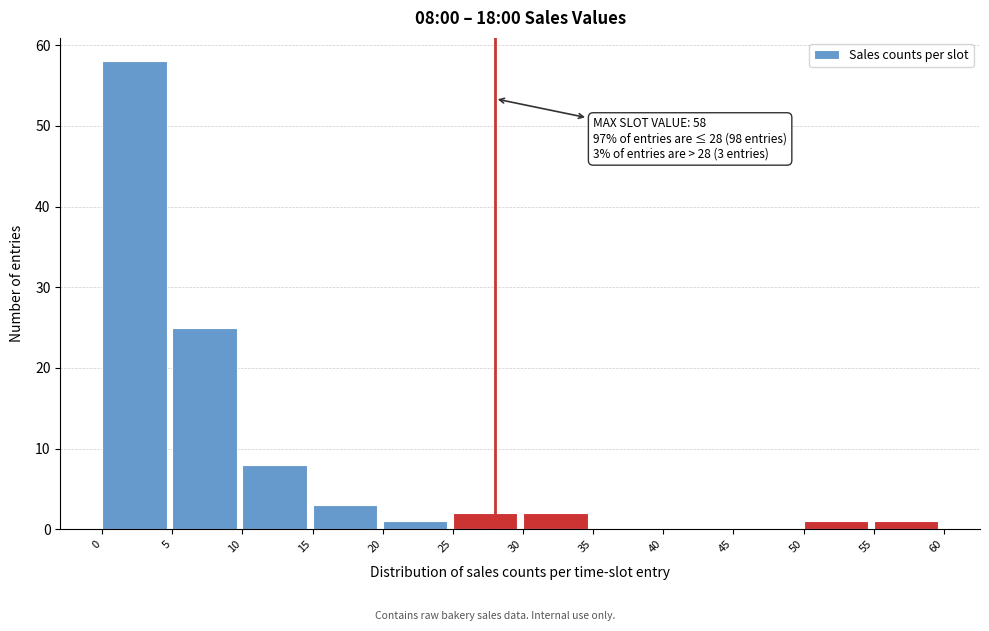

Over which range of the x-axis is the bar tallest?

0 to 5